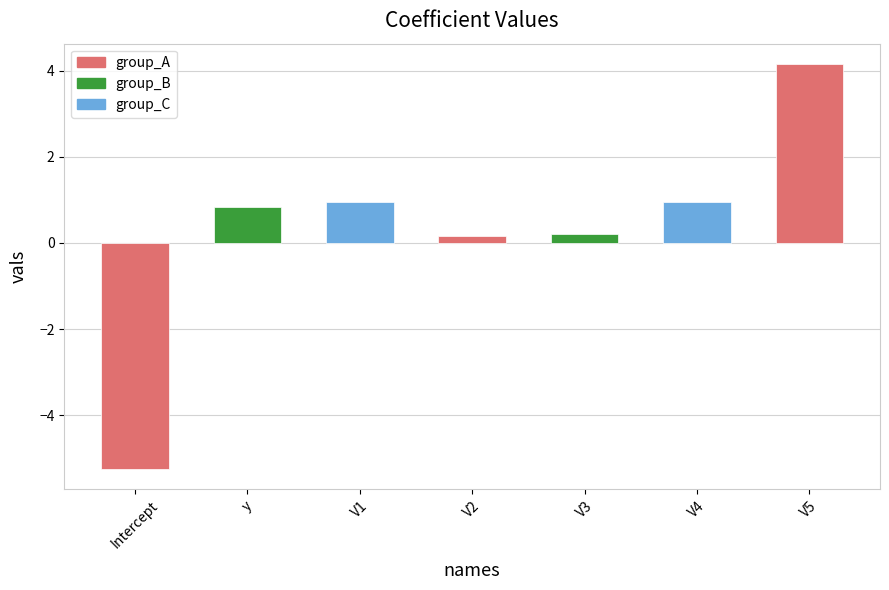

Where does the data first go above 0?

y